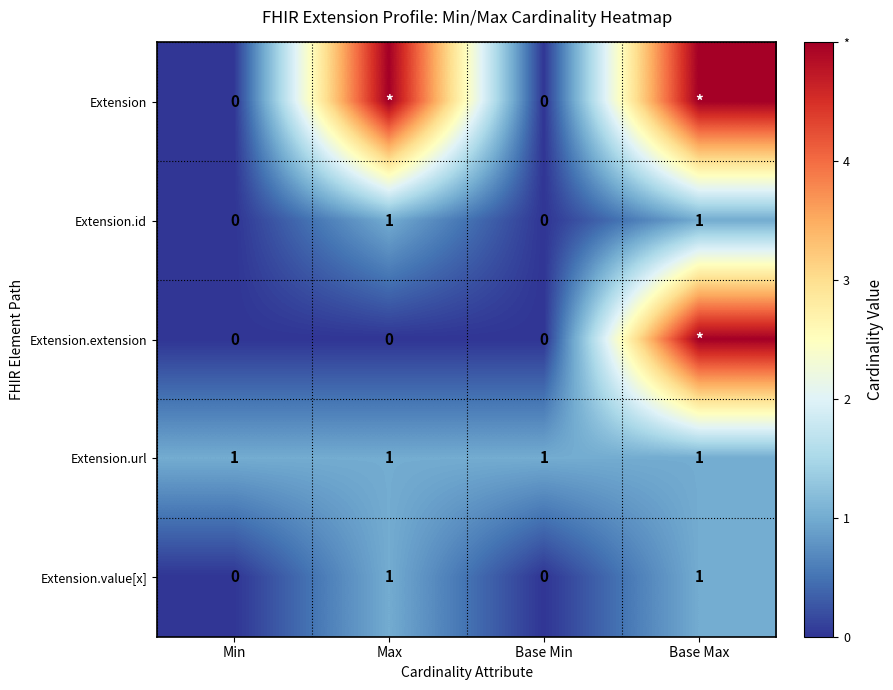

True or false: Extension.url has a value of 1 at Base Max.

True